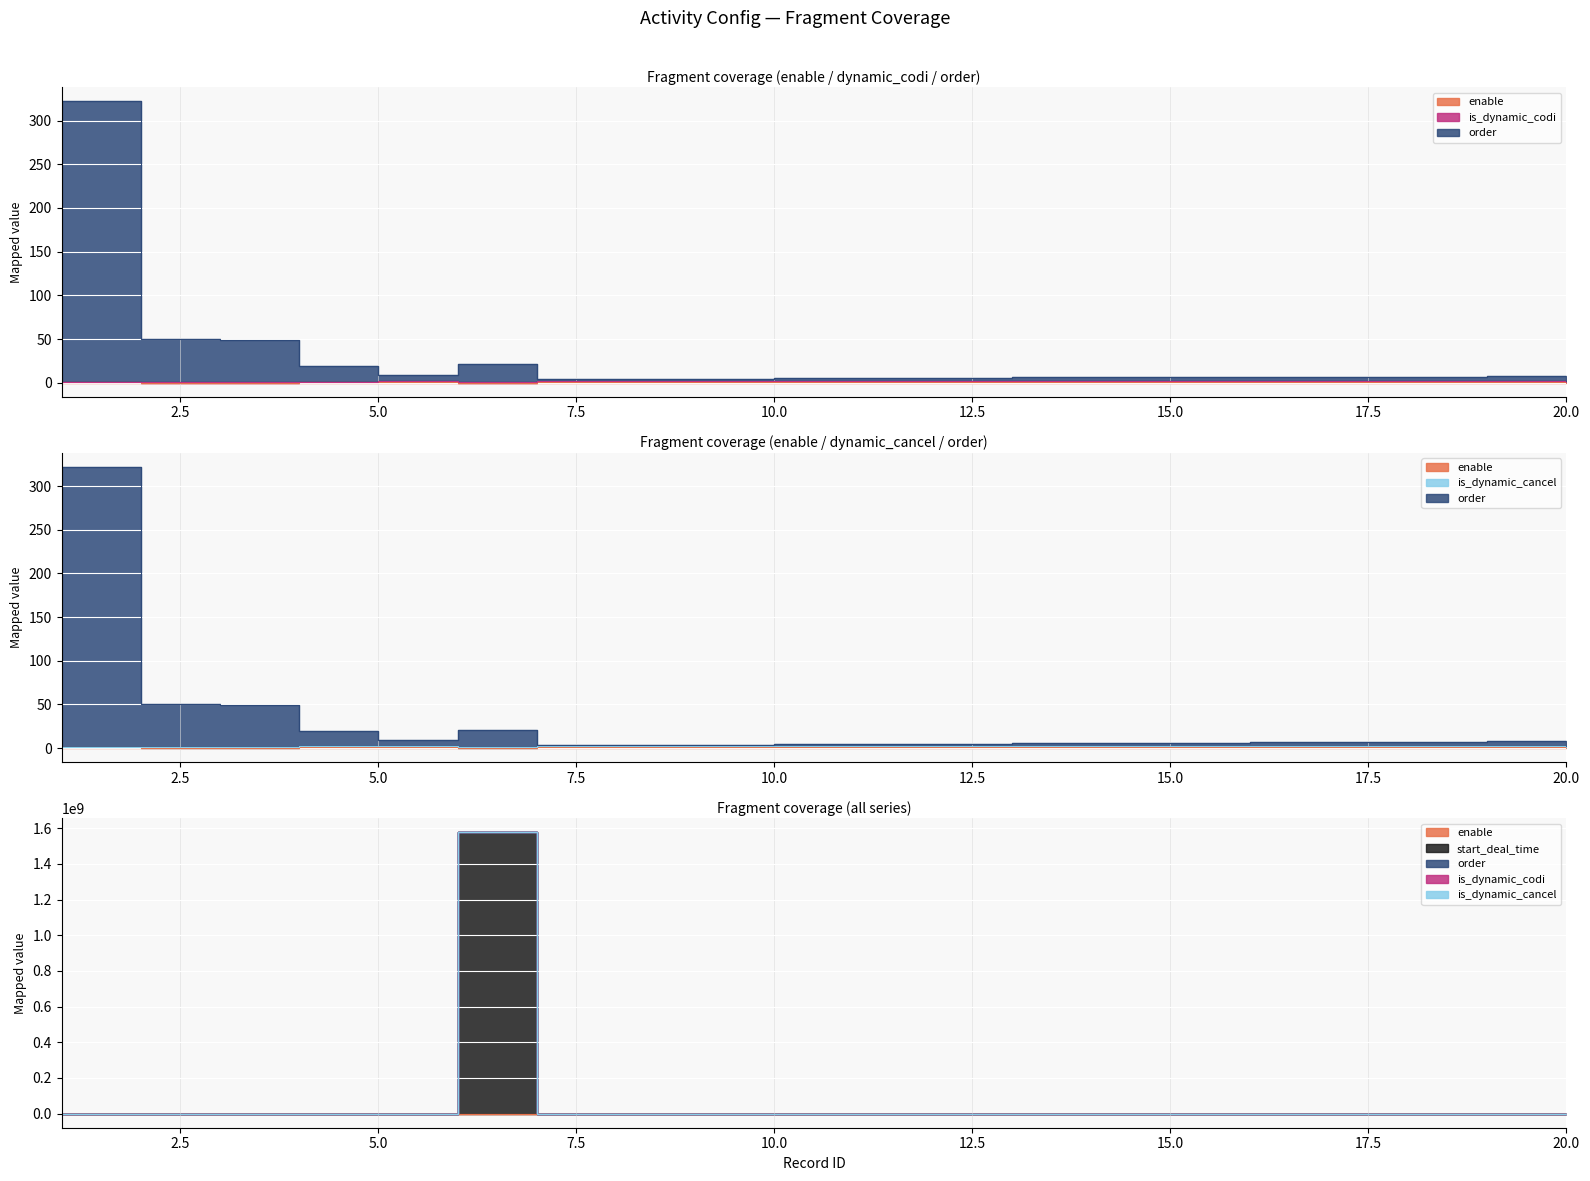

True or false: enable and is_dynamic_cancel cross at least once.

False